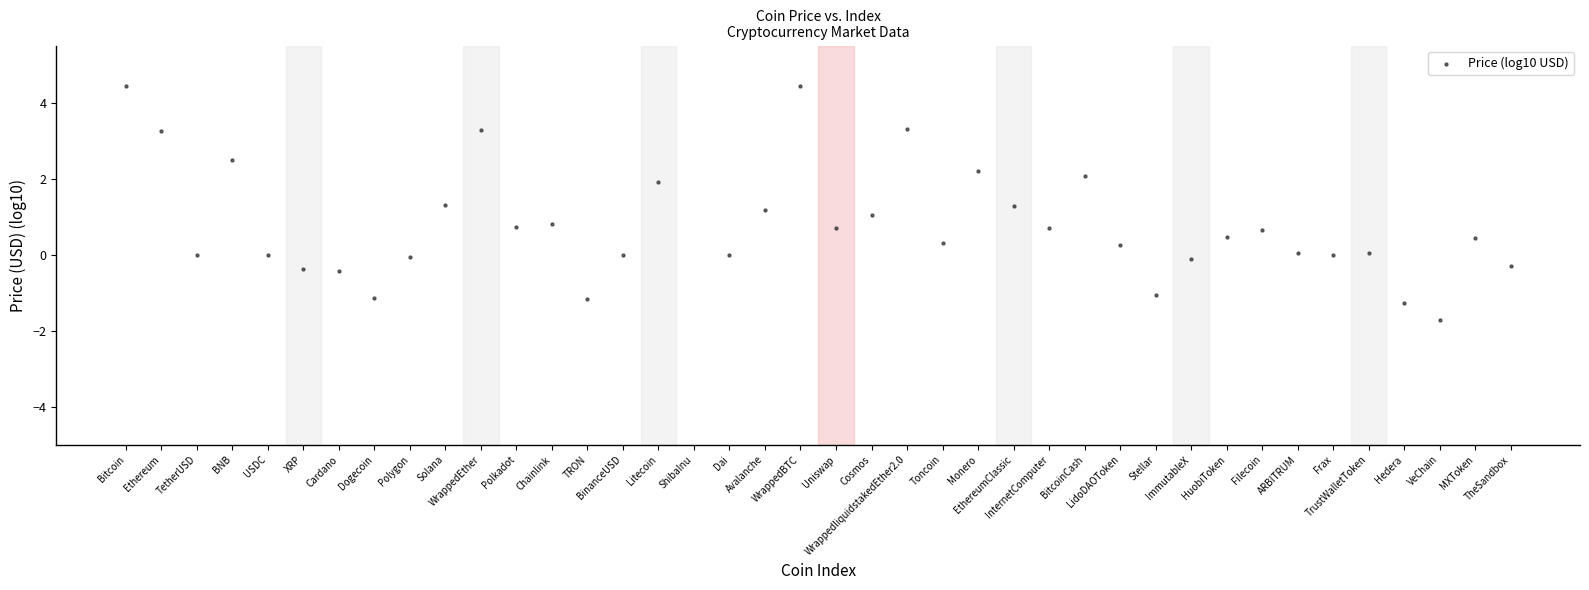

What is the range of Y values (max minus min)?

9.5